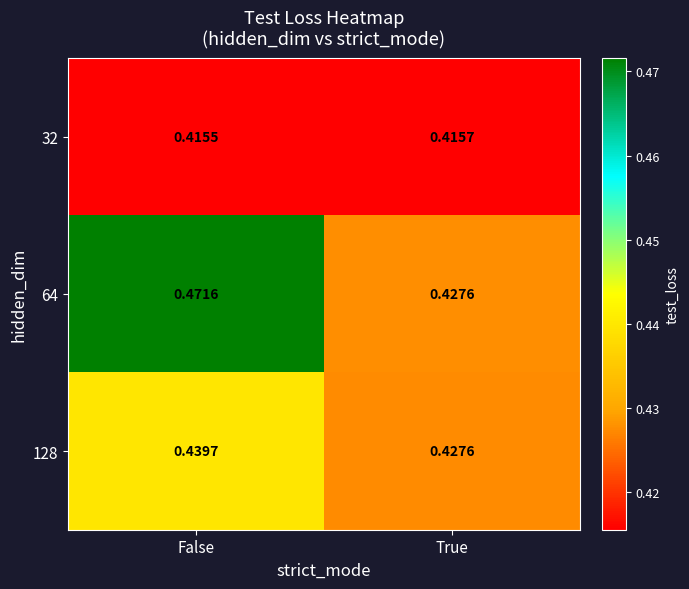

Which label corresponds to the smallest value in the chart?

False